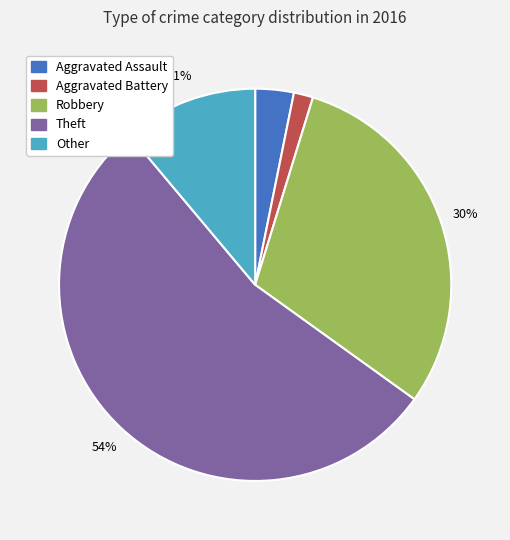

What is the largest slice in the pie chart?

Theft